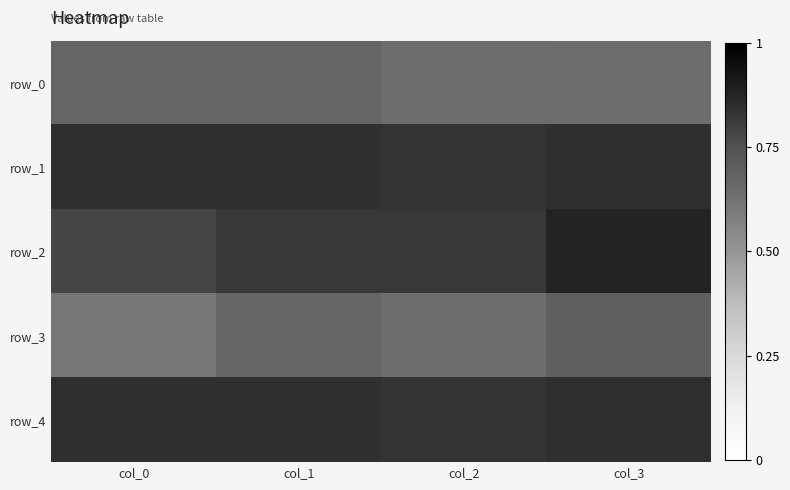

Is the value of row_4 at col_1 greater than the value of row_0 at col_3?

Yes